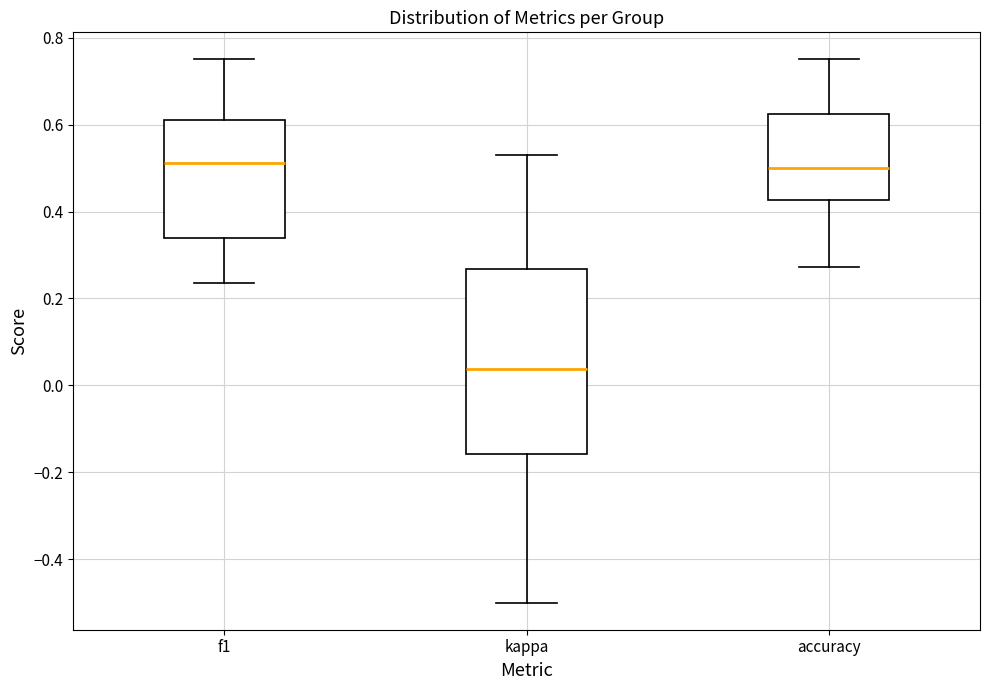

Reading left to right, read every box against the y-axis: the position of its median line, the range the box covers, and the ends of its whiskers. The values are not printed on the chart, so give them approximately, as read against the axis.

f1: median 0.52, box 0.34 to 0.62, whiskers 0.24 to 0.76
kappa: median 0.04, box -0.16 to 0.26, whiskers -0.50 to 0.52
accuracy: median 0.50, box 0.42 to 0.62, whiskers 0.28 to 0.76